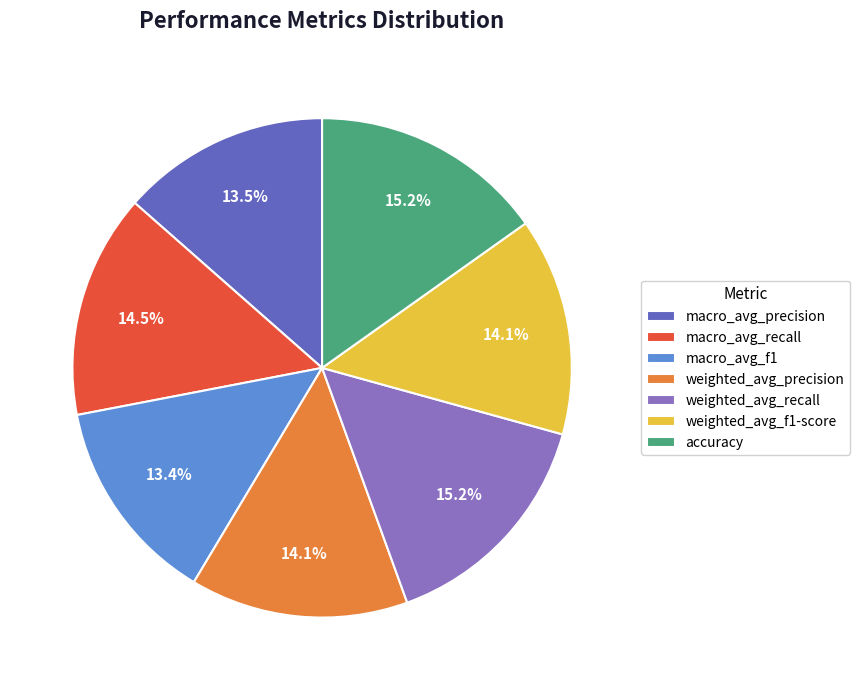

What portion of the pie excludes weighted_avg_precision?

85.9%